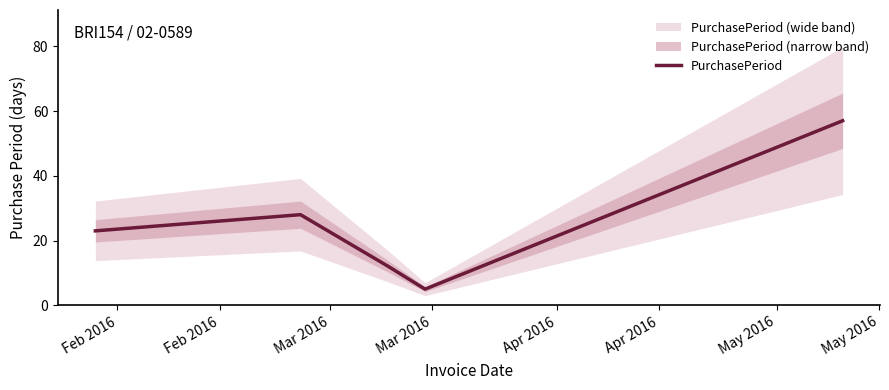

Where is the first local maximum?

Feb 2016